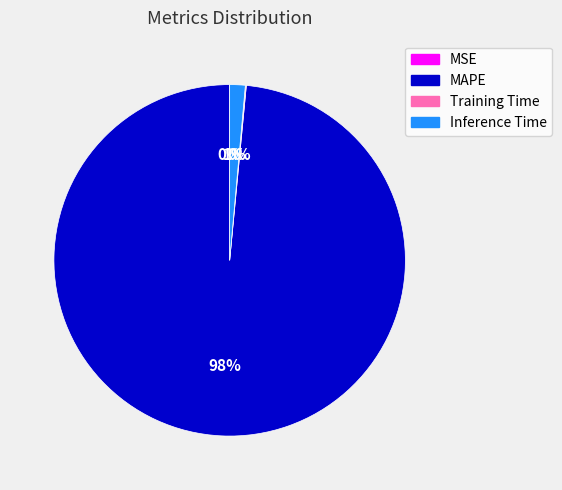

Which slice is the largest?

MAPE